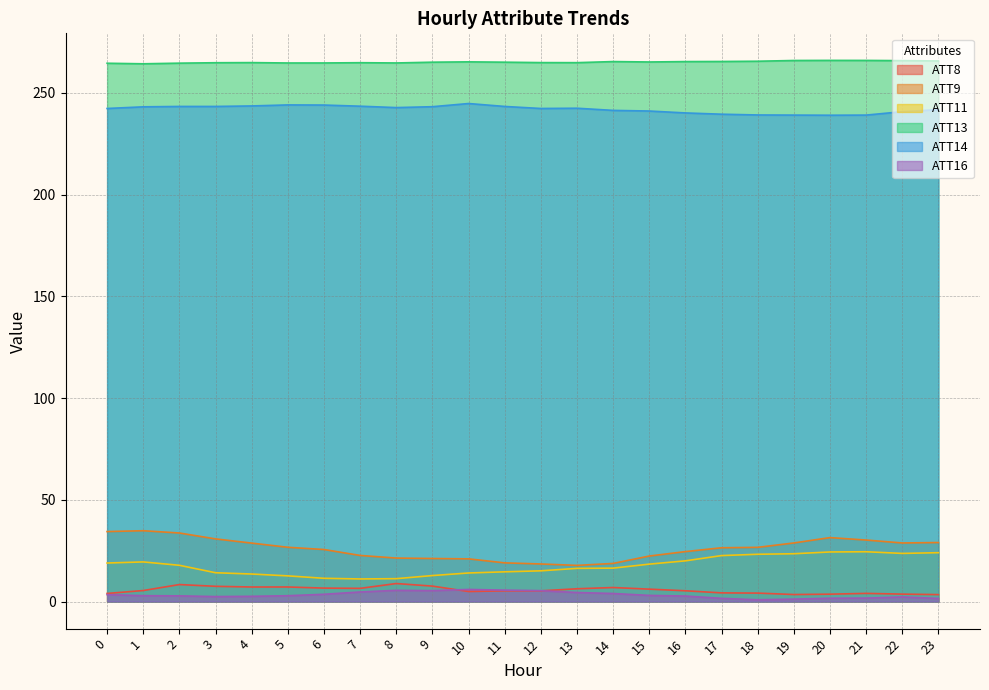

True or false: ATT14 and ATT9 cross at least once.

False